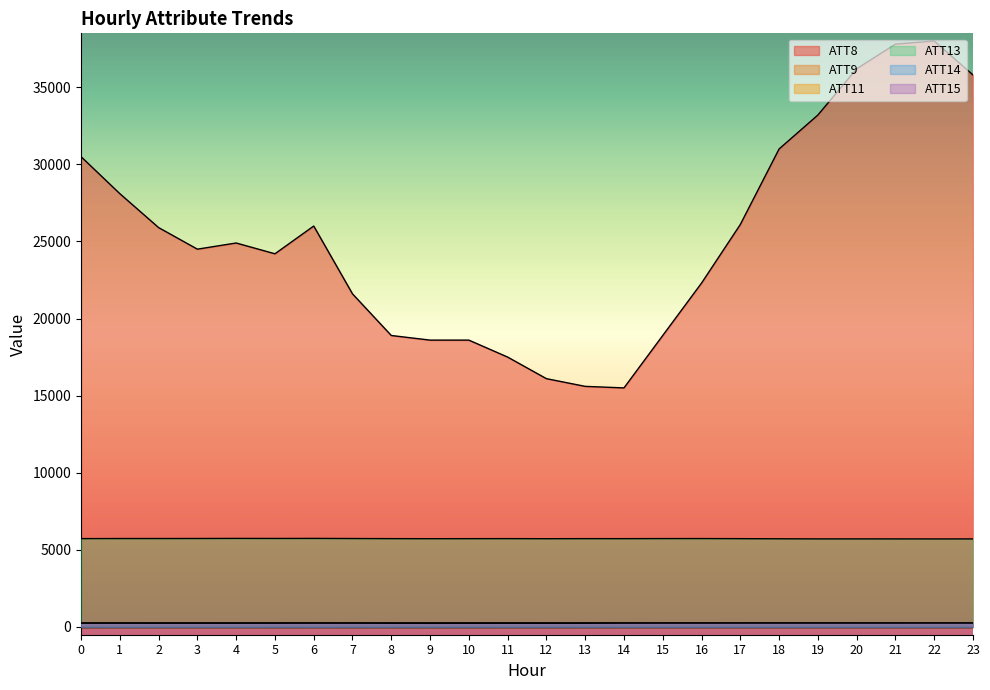

Where is the first local minimum for ATT15?

3